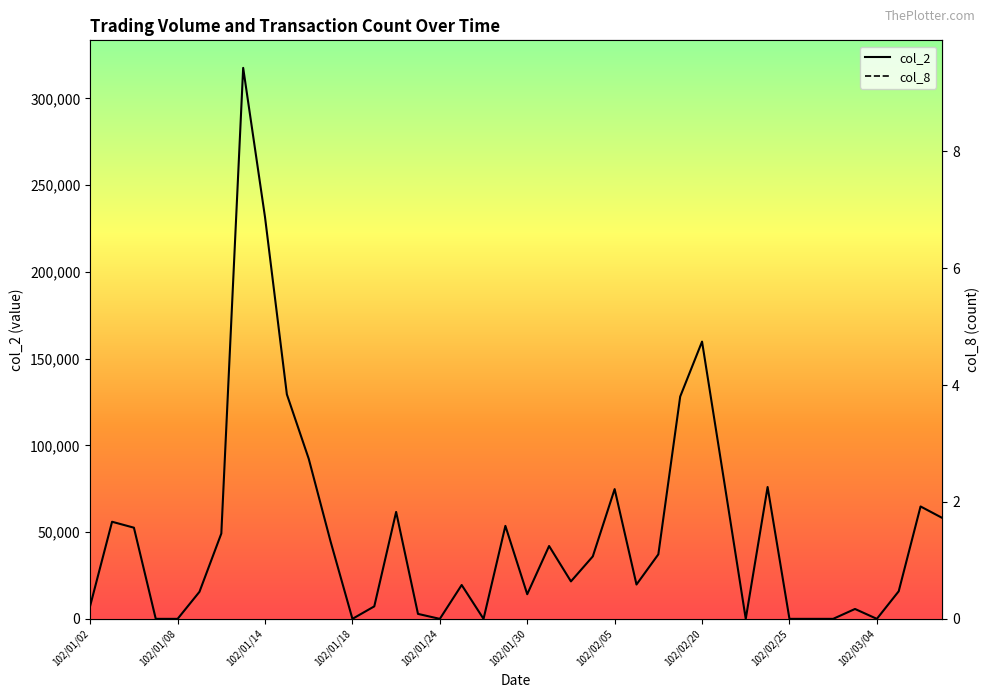

Which series has the largest total across all categories?

col_2